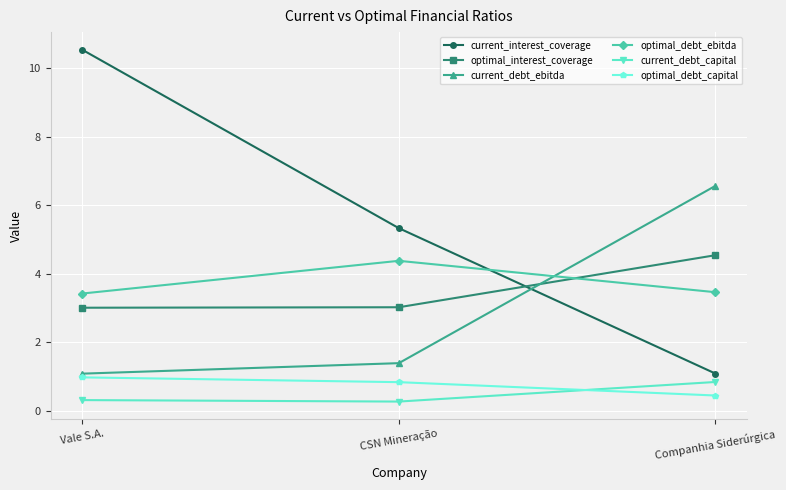

Is it true that optimal_debt_capital equals 1.0 at Vale S.A.?

True